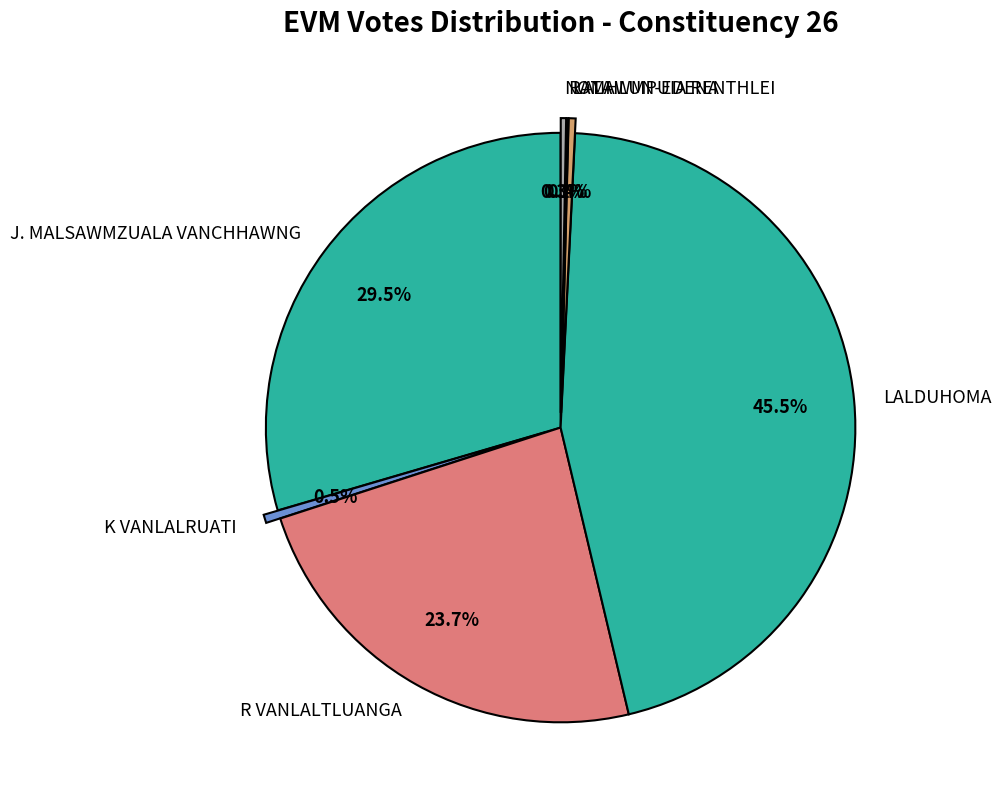

Which category has the biggest portion of the pie?

LALDUHOMA